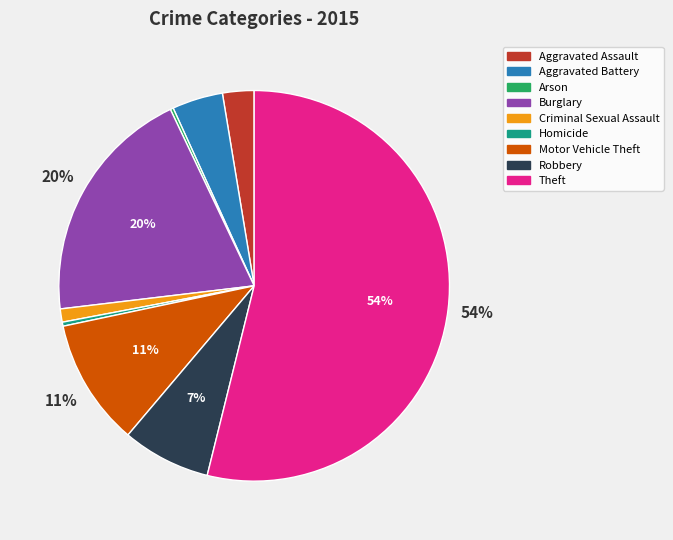

Which has a higher value, Homicide or Motor Vehicle Theft?

Motor Vehicle Theft